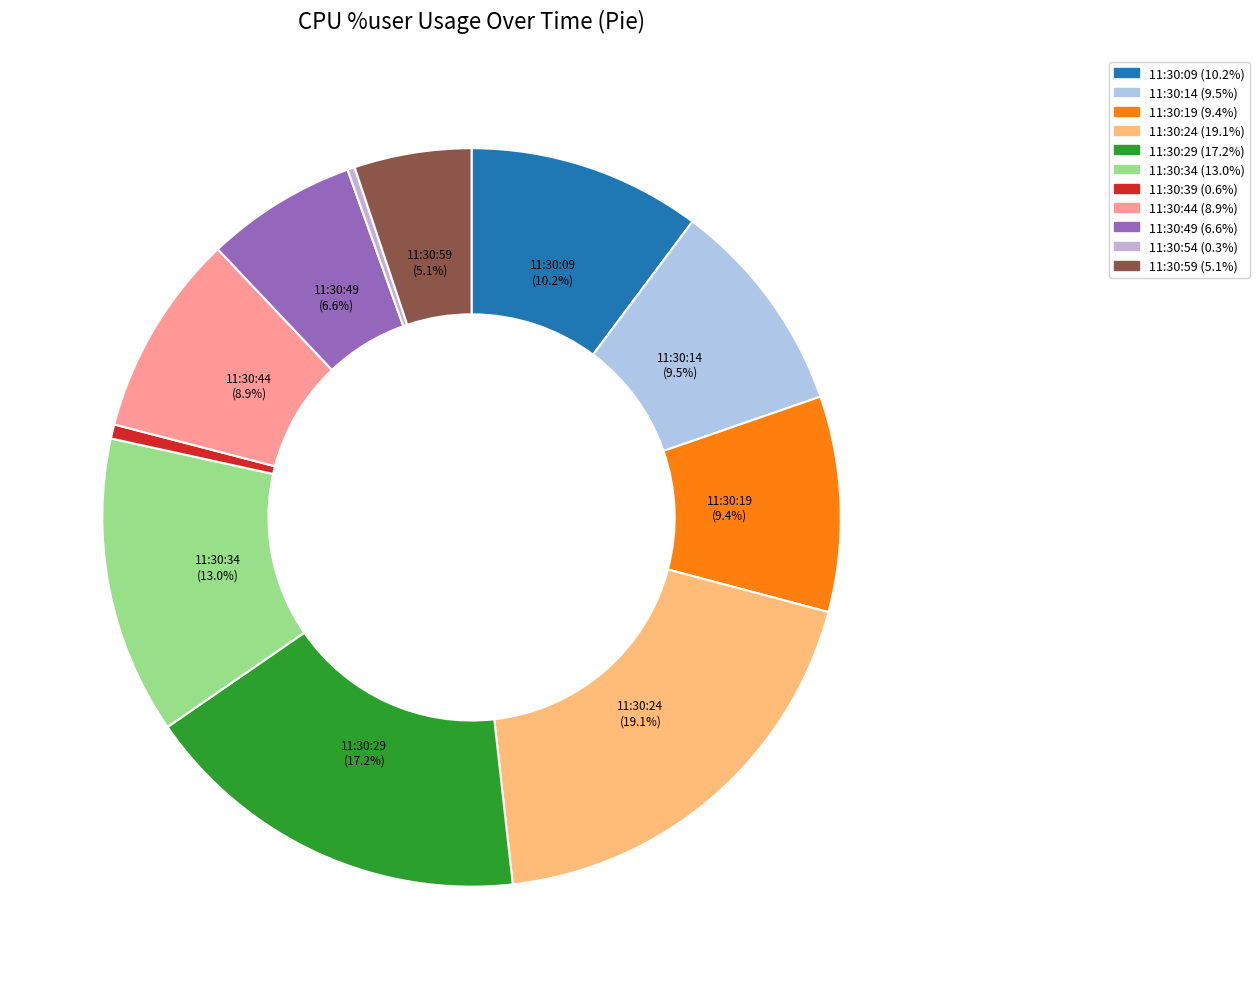

What is the change in value from 11:30:14 to 11:30:19?

-0.1